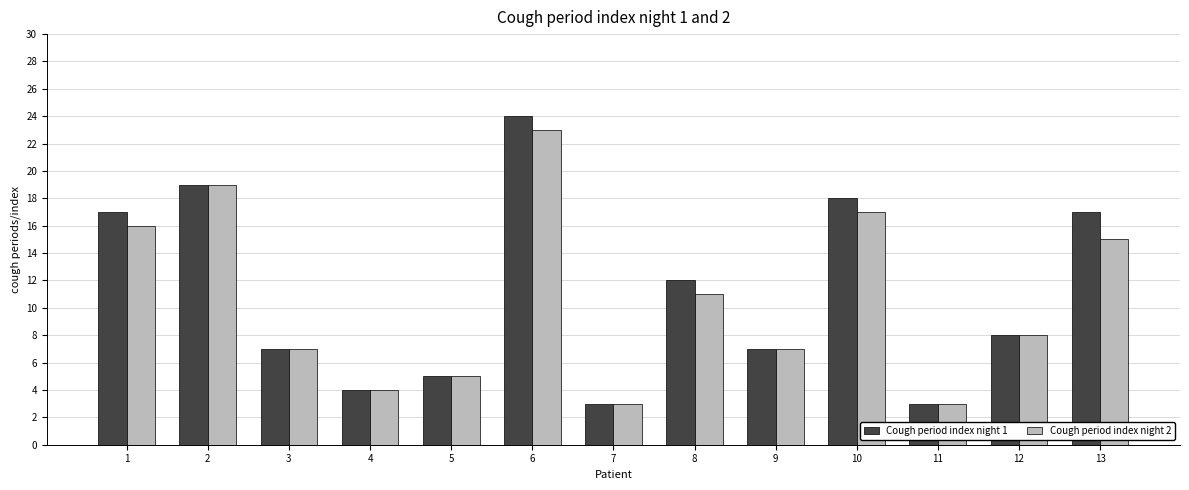

What is the lowest value of the Cough period index night 2 series?

3